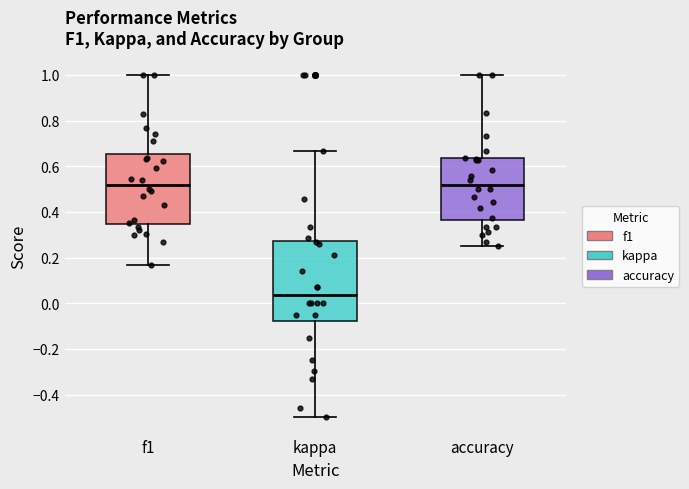

Which box's median line is the lowest?

kappa